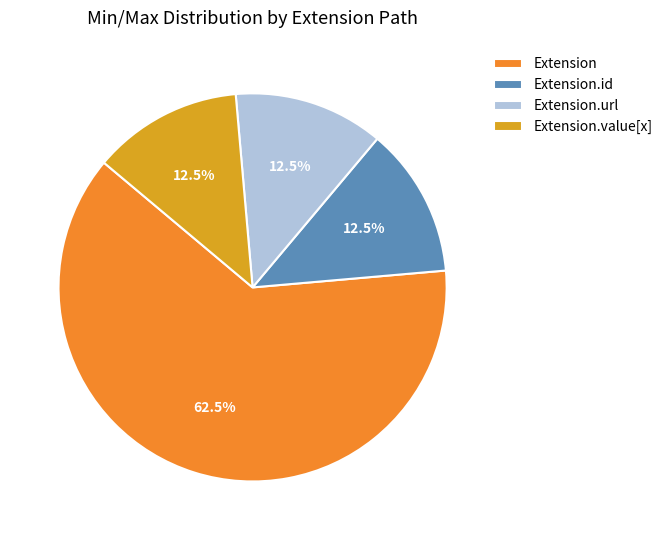

To the nearest percent, what is the average slice percentage?

25%